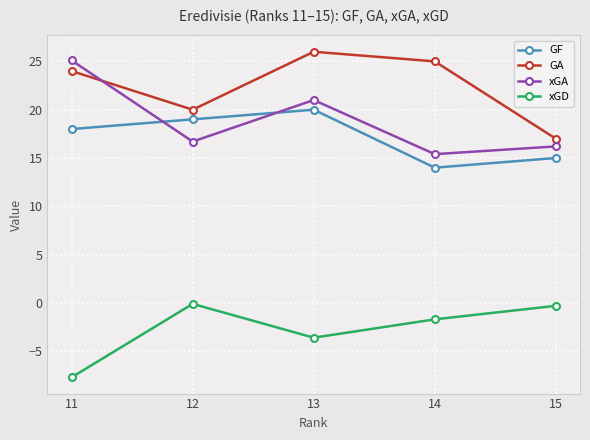

Reading left to right, extract all data points from this chart.

GF: 11=18.0	12=19.0	13=20.0	14=14.0	15=15.0
GA: 11=24.0	12=20.0	13=26.0	14=25.0	15=17.0
xGA: 11=25.1	12=16.7	13=21.0	14=15.4	15=16.2
xGD: 11=-7.7	12=-0.1	13=-3.6	14=-1.7	15=-0.3